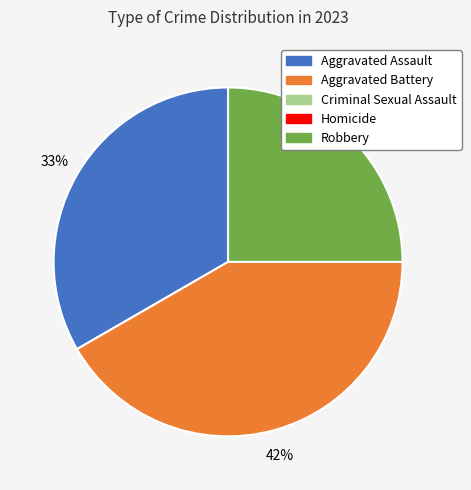

Which category has the biggest portion of the pie?

Aggravated Battery